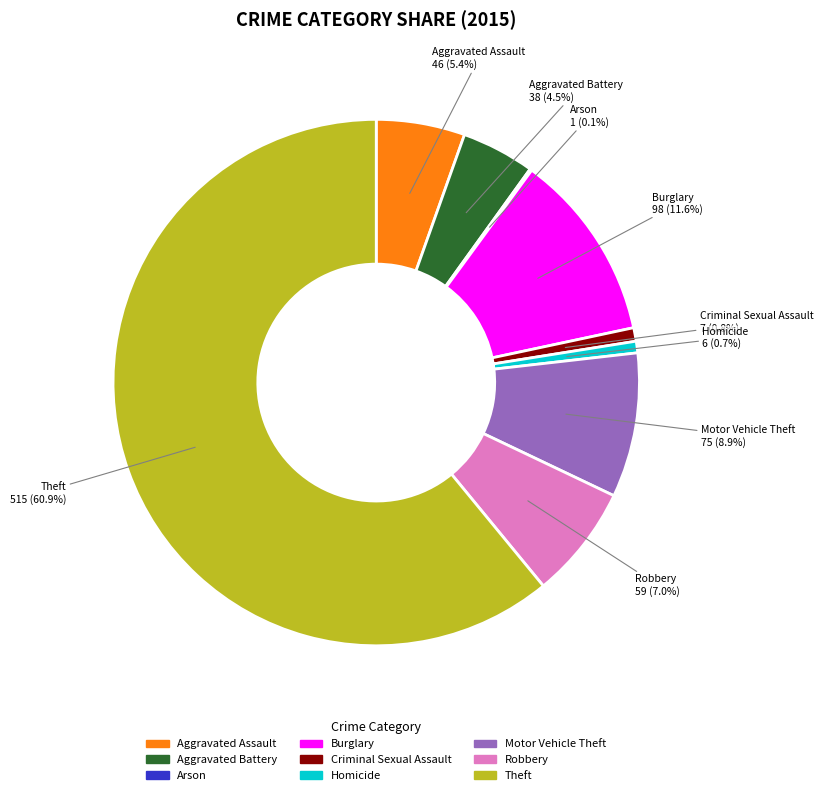

What is the majority slice?

Theft